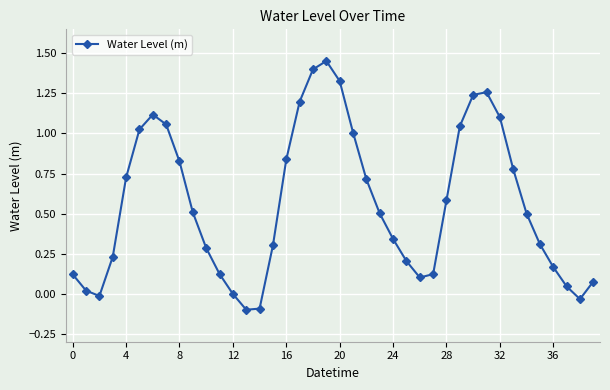

What is the difference between the maximum and minimum values?

1.6